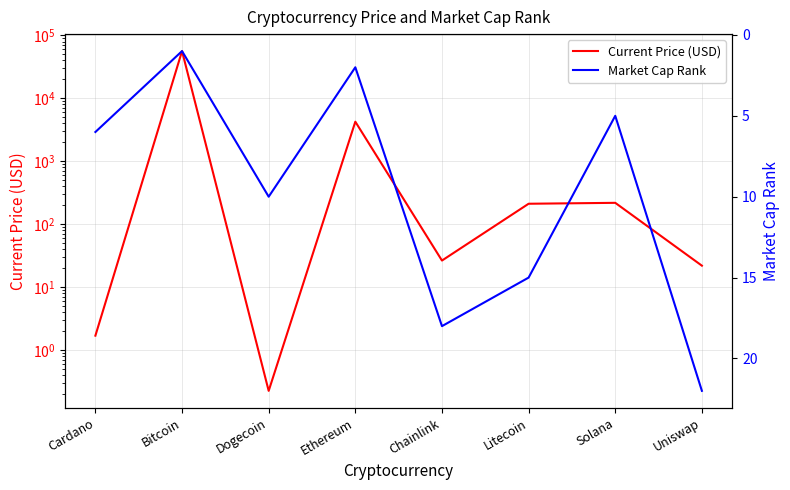

What is the average value of the Current Price (USD) series?

7643.9